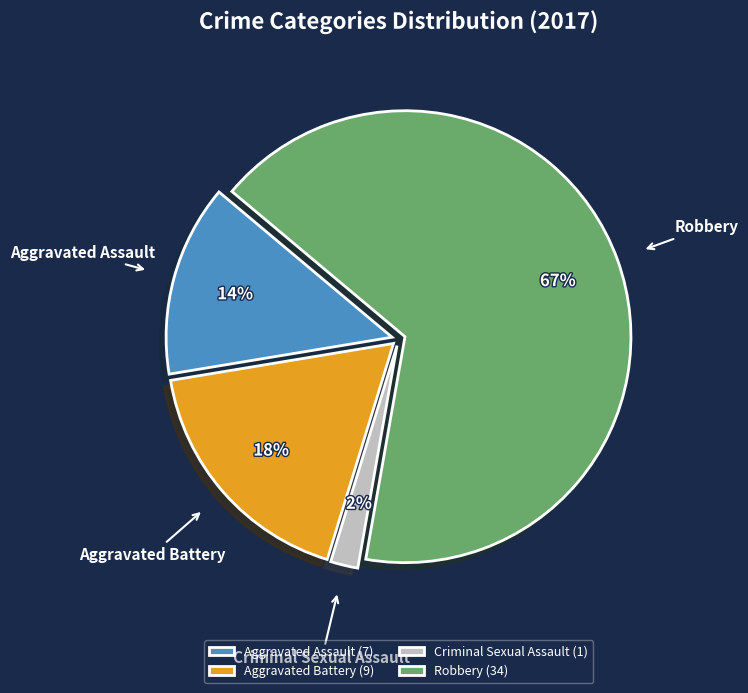

What percentage is the Aggravated Battery slice, to the nearest percent?

18%